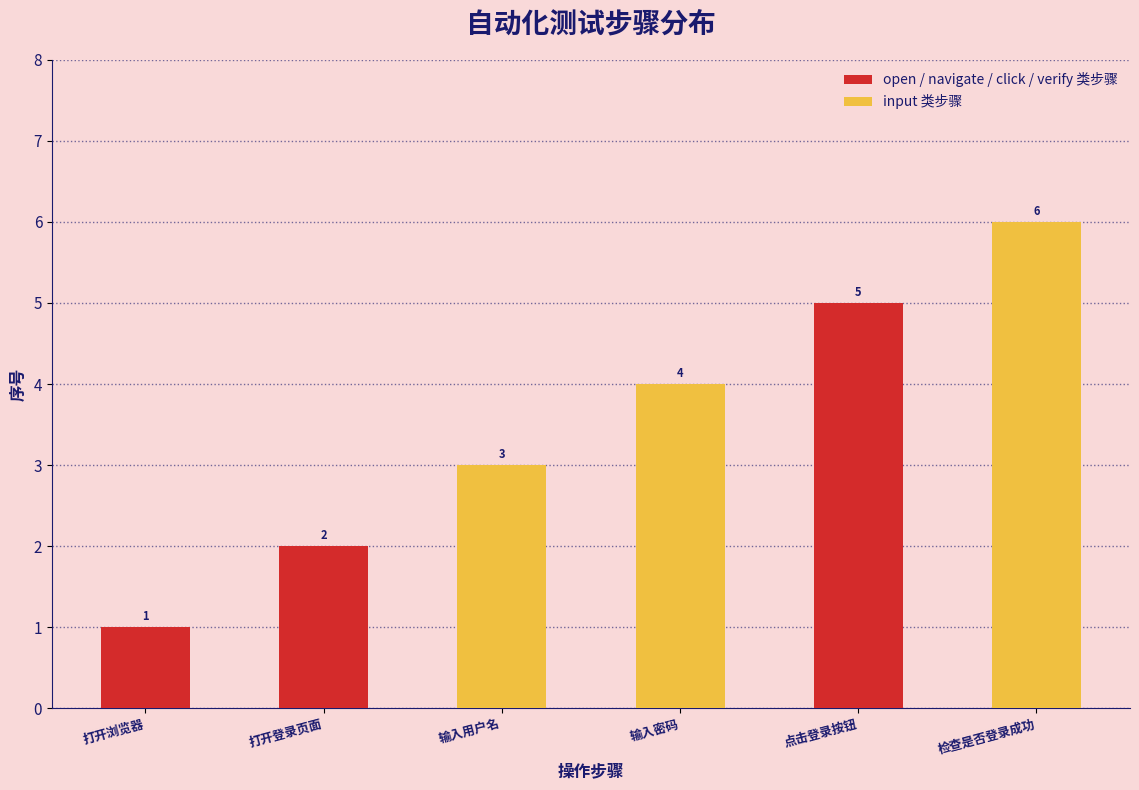

At which label is the value closest to 3?

输入用户名